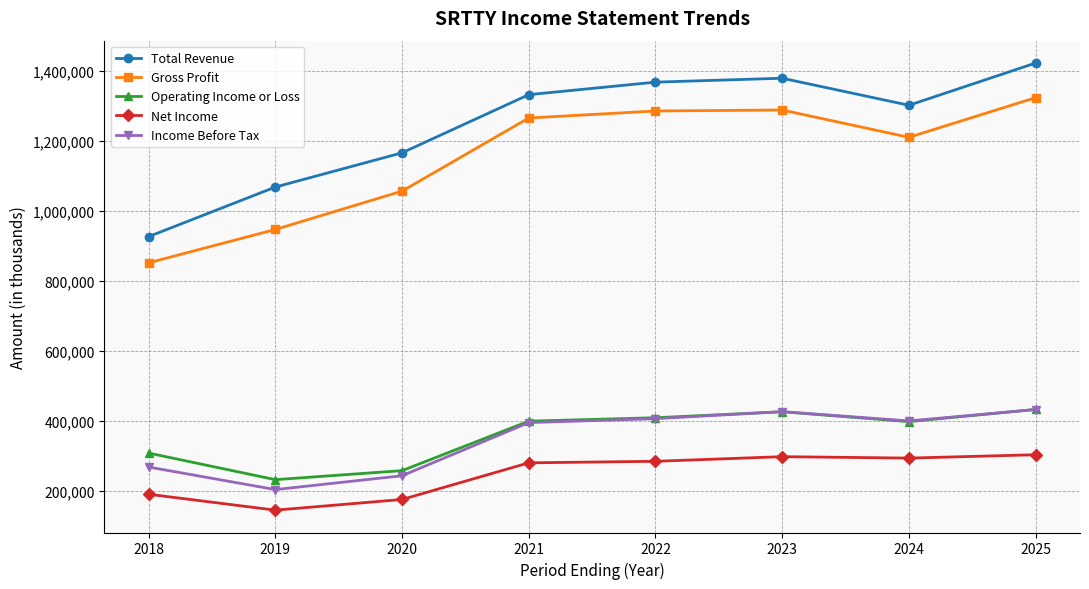

Which label corresponds to the largest value in the chart?

2025